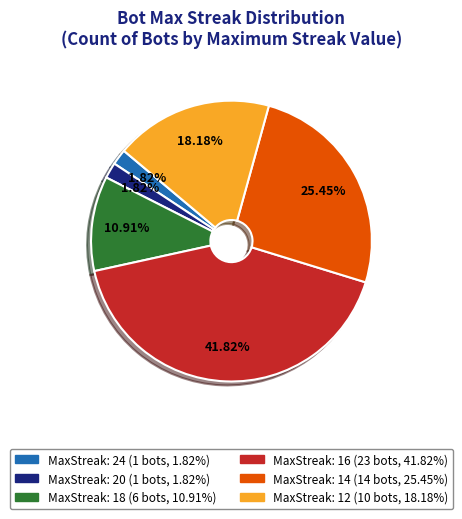

Count the number of slices in the pie.

6